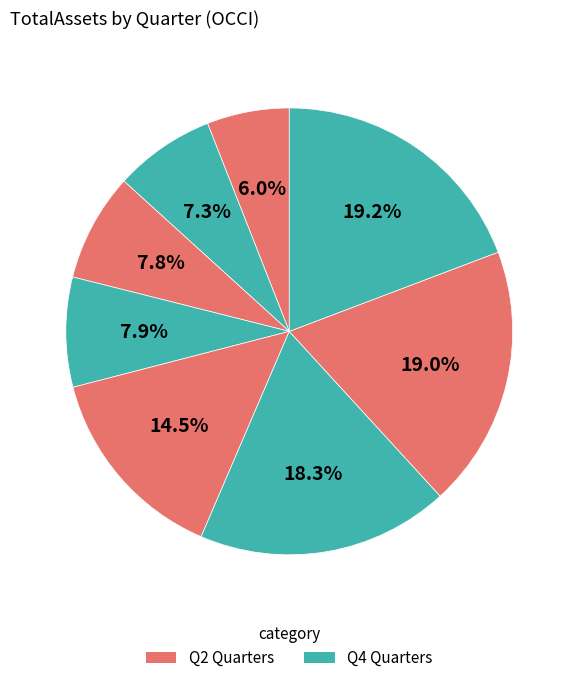

How many segments does this pie chart have?

8